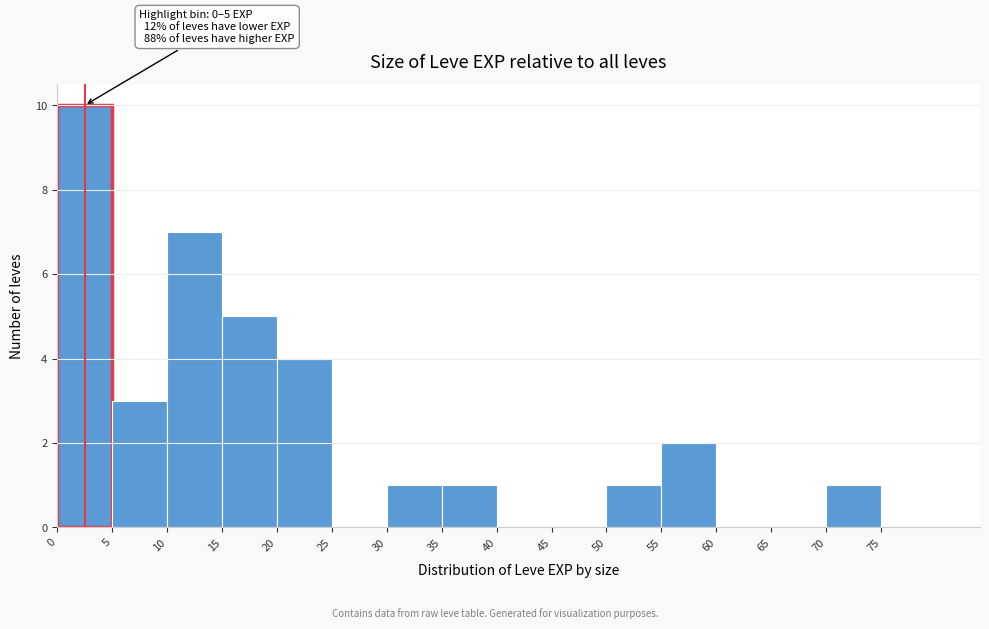

Which range on the x-axis has the tallest bar?

0 to 5